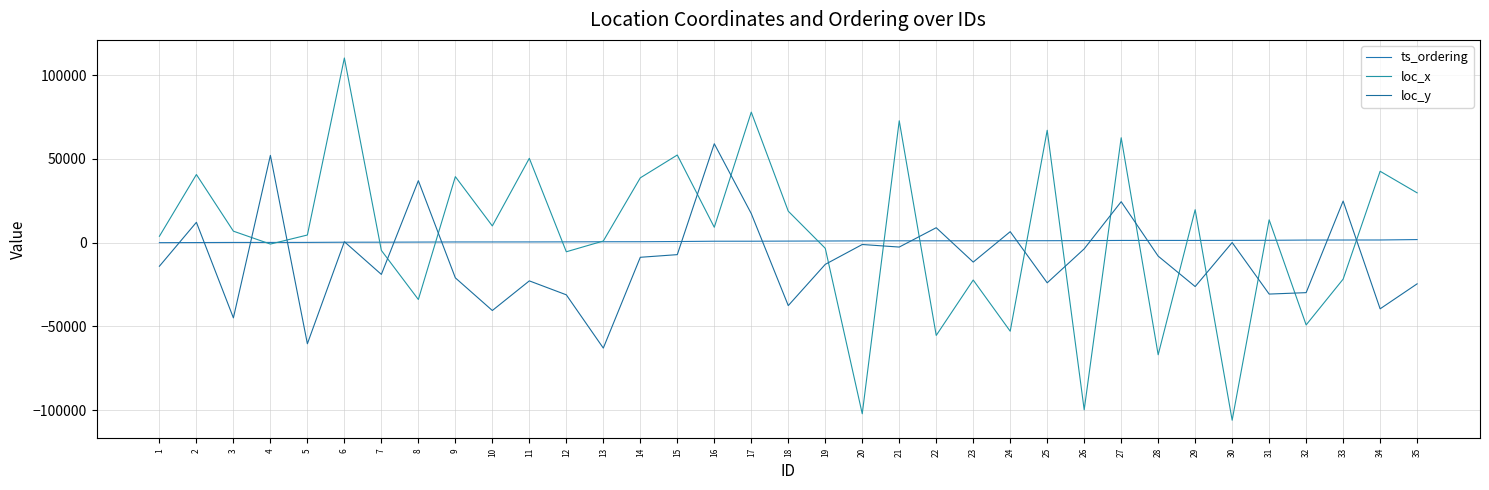

At which label does ts_ordering first exceed 930?

18